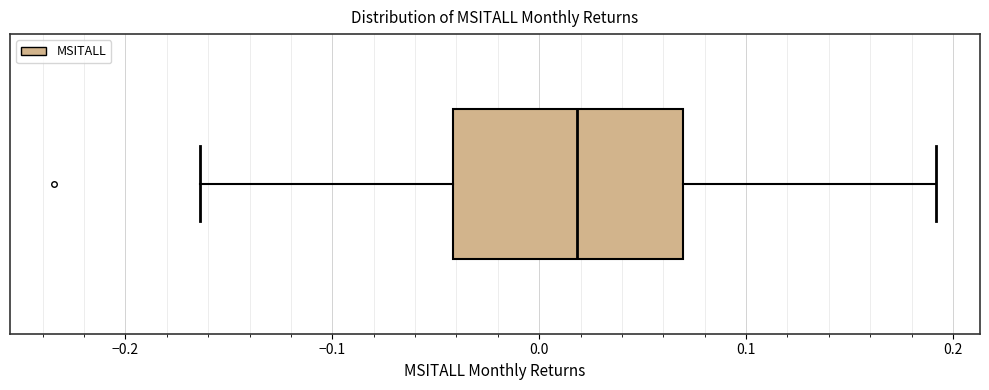

Read this box plot against the x-axis: the position of the median line, the range covered by the box, and the ends of both whiskers. The values are not printed on the chart, so give them approximately, as read against the axis.

median 0.02, box -0.04 to 0.07, whiskers -0.16 to 0.19